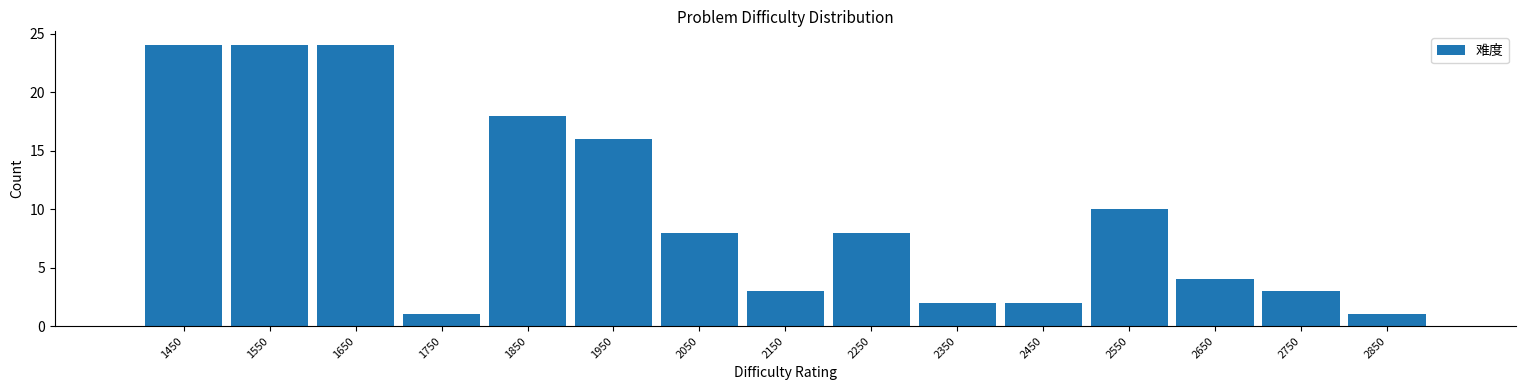

Reading left to right, transcribe this chart: for each bar, give the range it covers on the x-axis and its height. The values are not printed on the chart, so give them approximately, as read against the axis.

1400 to 1500: 24
1500 to 1600: 24
1600 to 1700: 24
1700 to 1800: 1
1800 to 1900: 18
1900 to 2000: 16
2000 to 2100: 8
2100 to 2200: 3
2200 to 2300: 8
2300 to 2400: 2
2400 to 2500: 2
2500 to 2600: 10
2600 to 2700: 4
2700 to 2800: 3
2800 to 2900: 1